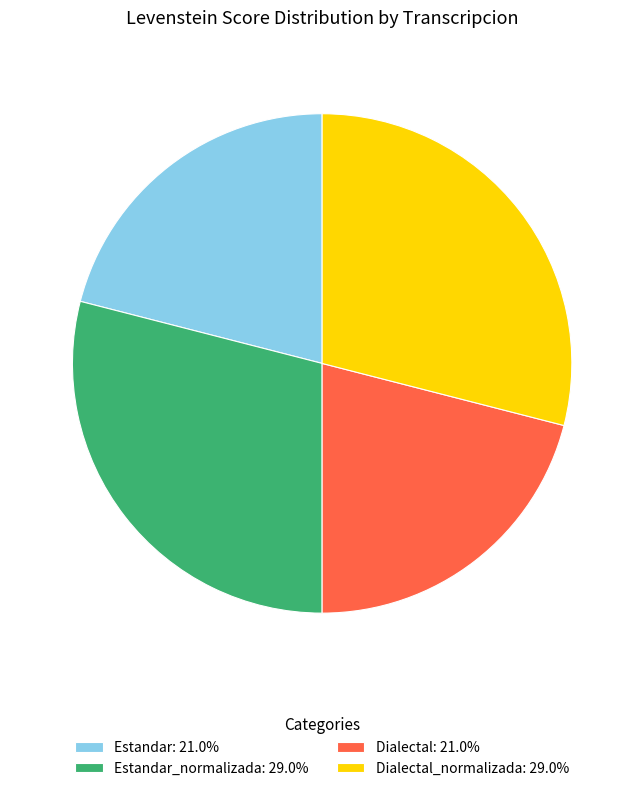

What is the ratio of the value at Dialectal_normalizada: 29.0% to the value at Dialectal: 21.0%?

1.4